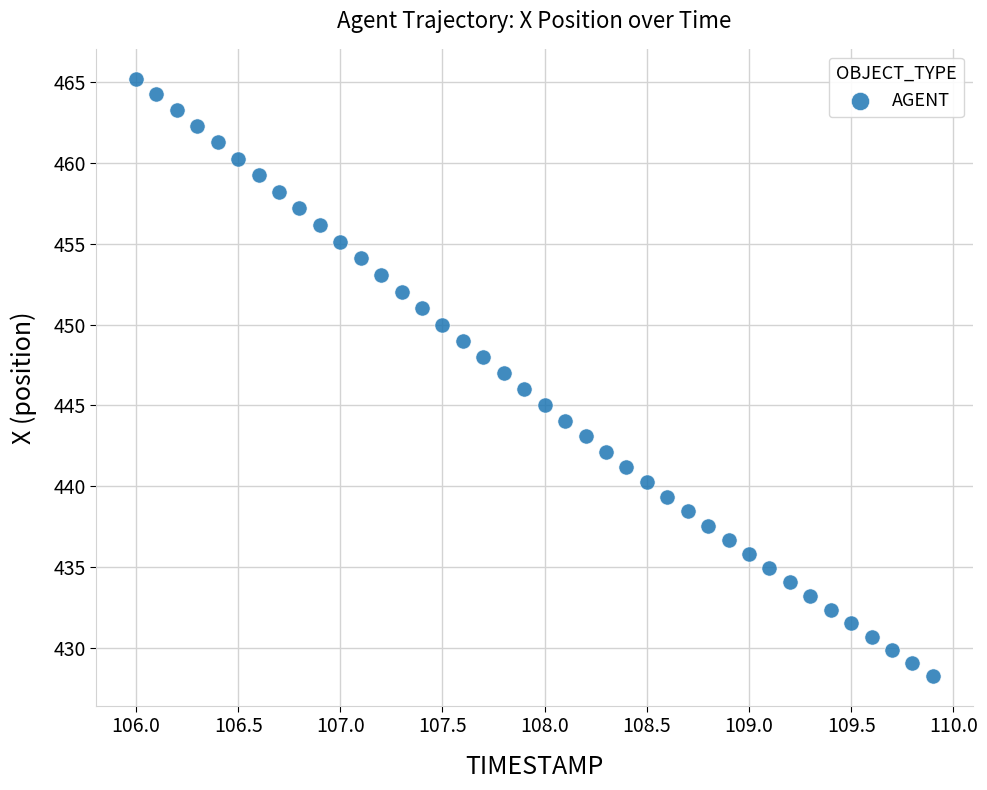

What is the range of X values (max minus min)?

3.9